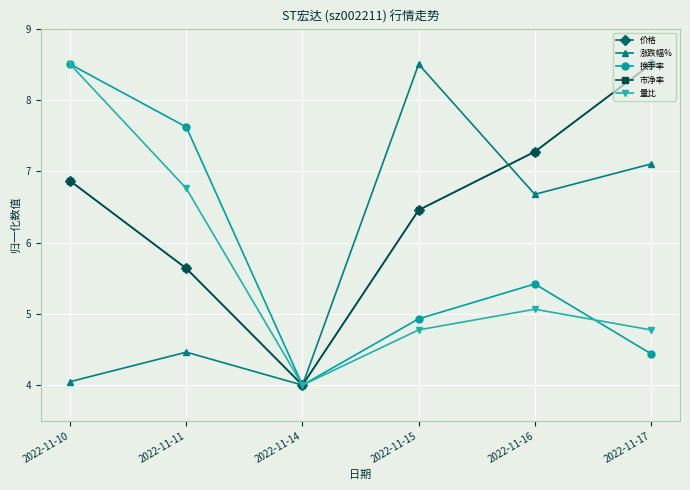

Reading left to right, list all the values displayed in this chart.

价格: 6.9	5.6	4.0	6.5	7.3	8.5
涨跌幅%: 4.0	4.5	4.0	8.5	6.7	7.1
换手率: 8.5	7.6	4.0	4.9	5.4	4.4
市净率: 6.9	5.6	4.0	6.5	7.3	8.5
量比: 8.5	6.8	4.0	4.8	5.1	4.8